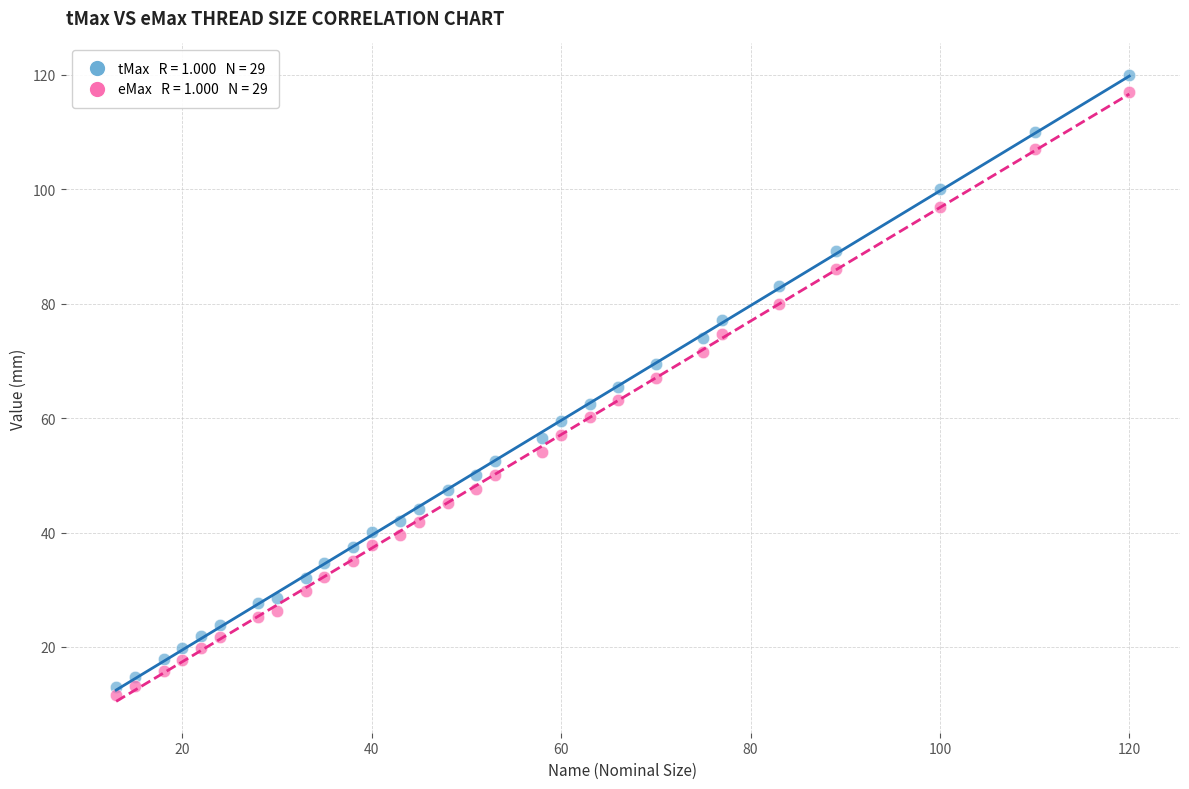

Across all data points, what is the range of Y values (max minus min)?

108.5